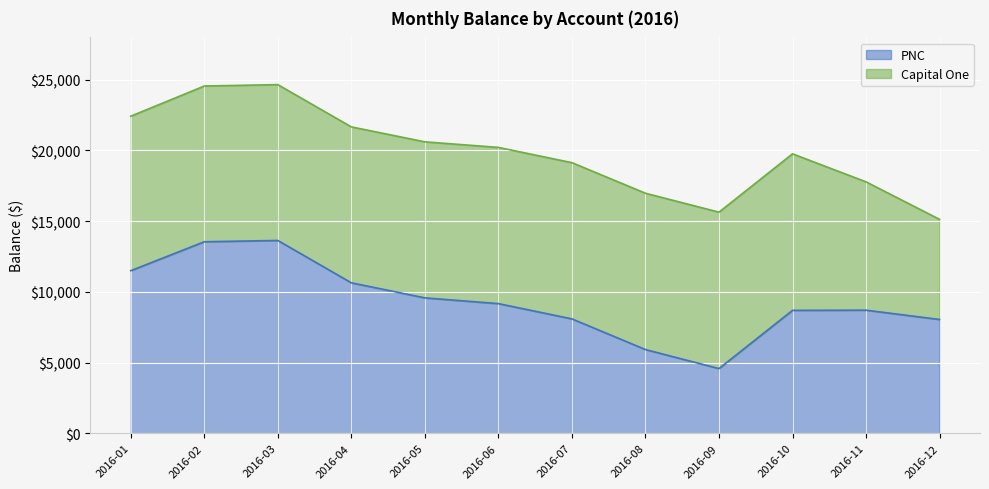

List the labels in order of value, largest first.

2016-03, 2016-02, 2016-01, 2016-04, 2016-05, 2016-06, 2016-11, 2016-10, 2016-07, 2016-12, 2016-08, 2016-09